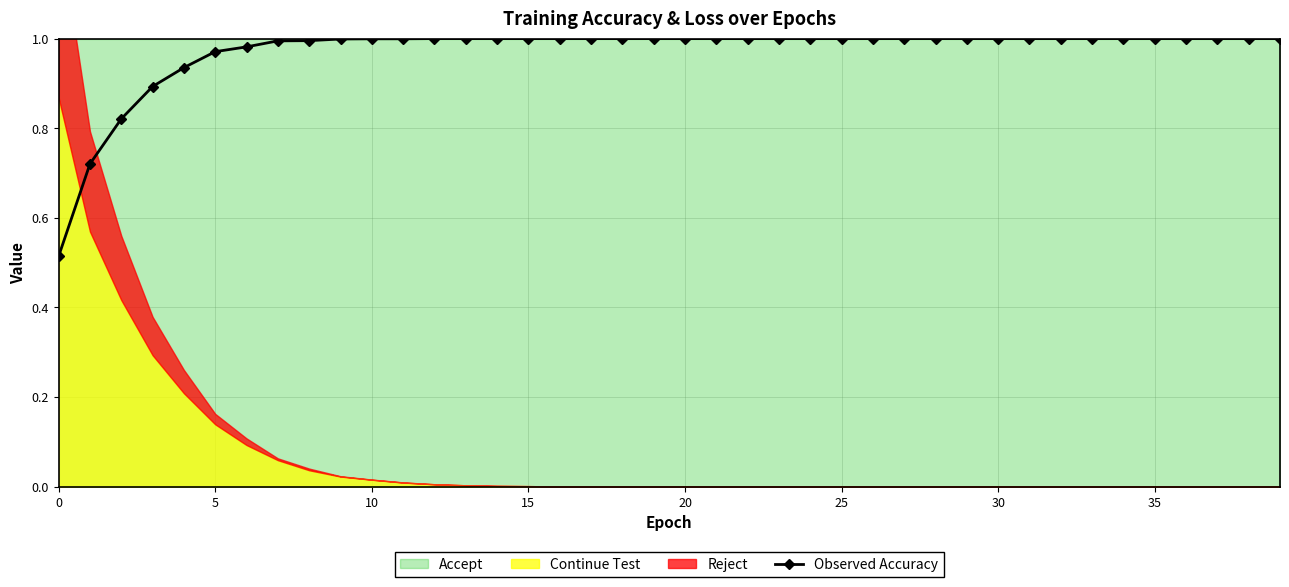

True or false: there are more than 0 points higher than both neighbors.

False